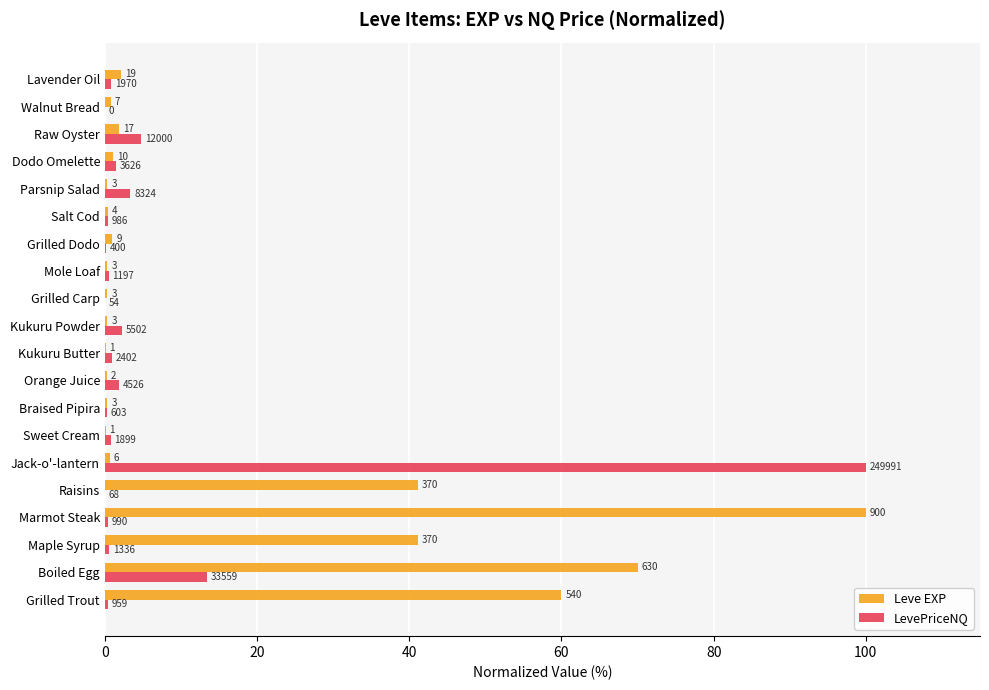

What are all the series names shown in the legend?

Leve EXP, LevePriceNQ